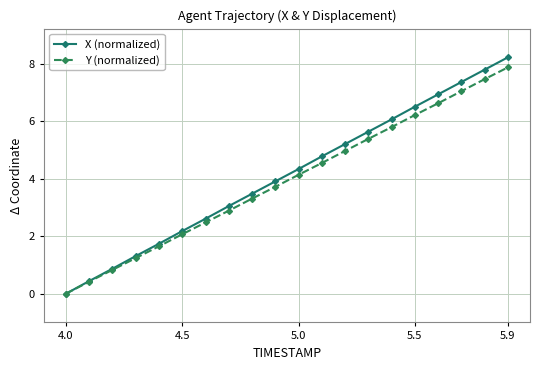

Rank the series by their average value, from lowest to highest.

Y (normalized), X (normalized)